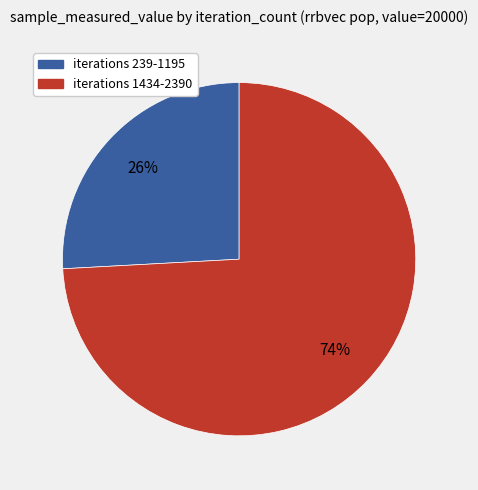

To the nearest percent, what is the average slice percentage?

50%